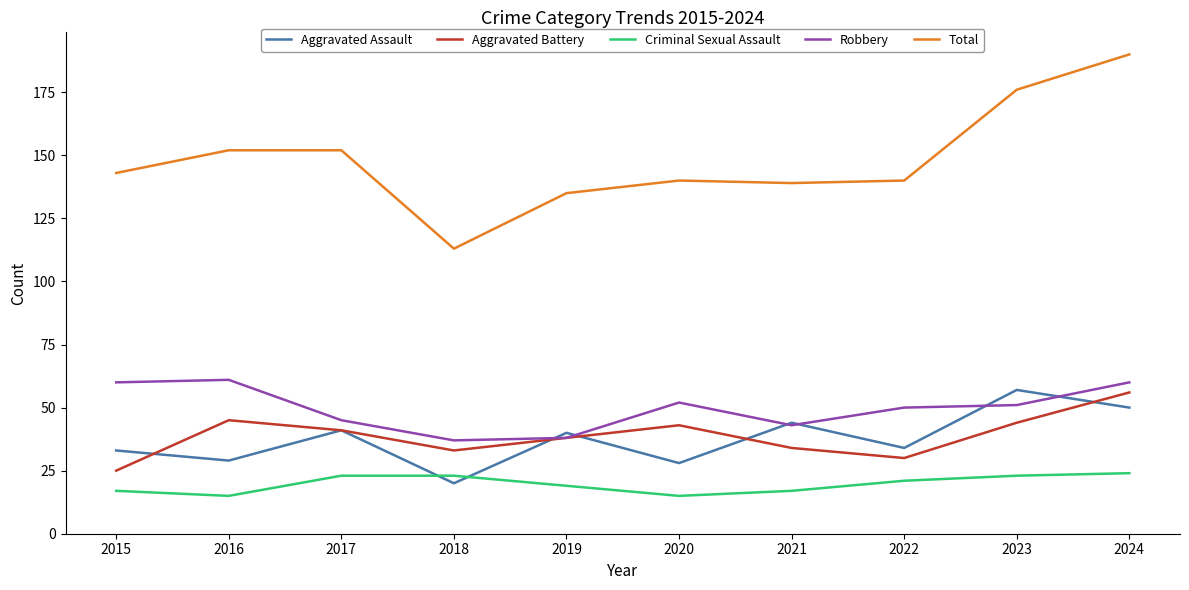

At 2016, list the series in order from smallest to largest.

Criminal Sexual Assault, Aggravated Assault, Aggravated Battery, Robbery, Total